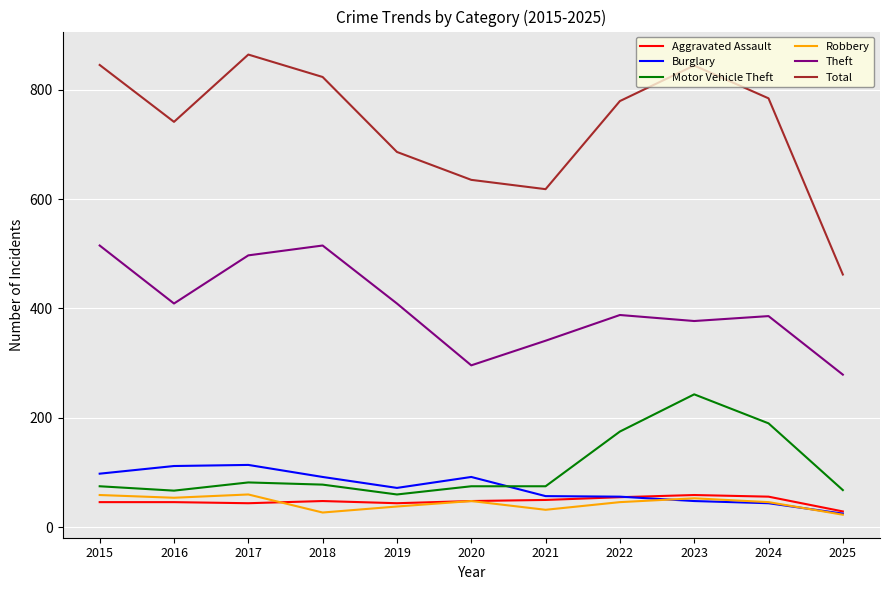

Which series changed the most between 2023 and 2025?

Total